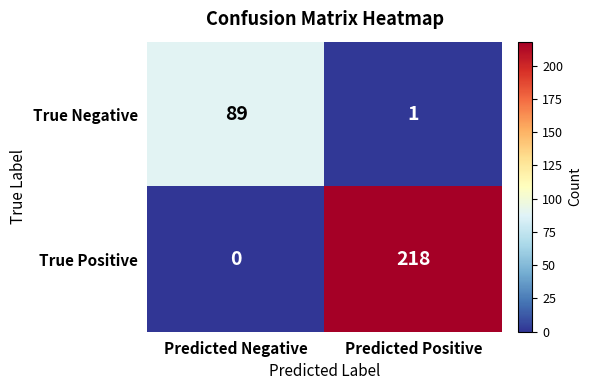

What is the difference between the True Negative values at Predicted Positive and Predicted Negative?

88